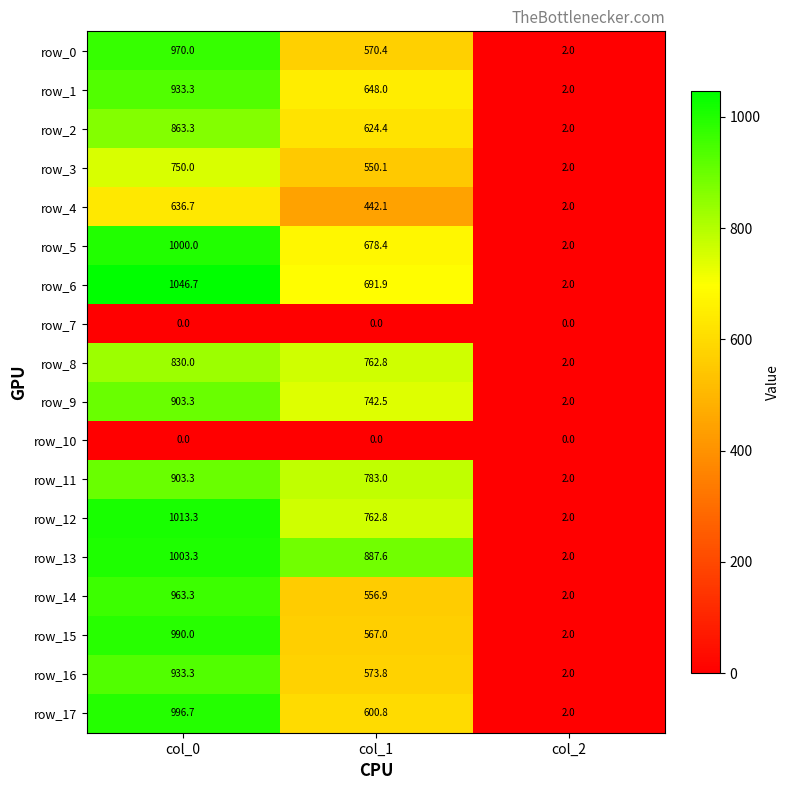

Is the value of row_11 at col_2 greater than the value of row_4 at col_0?

No